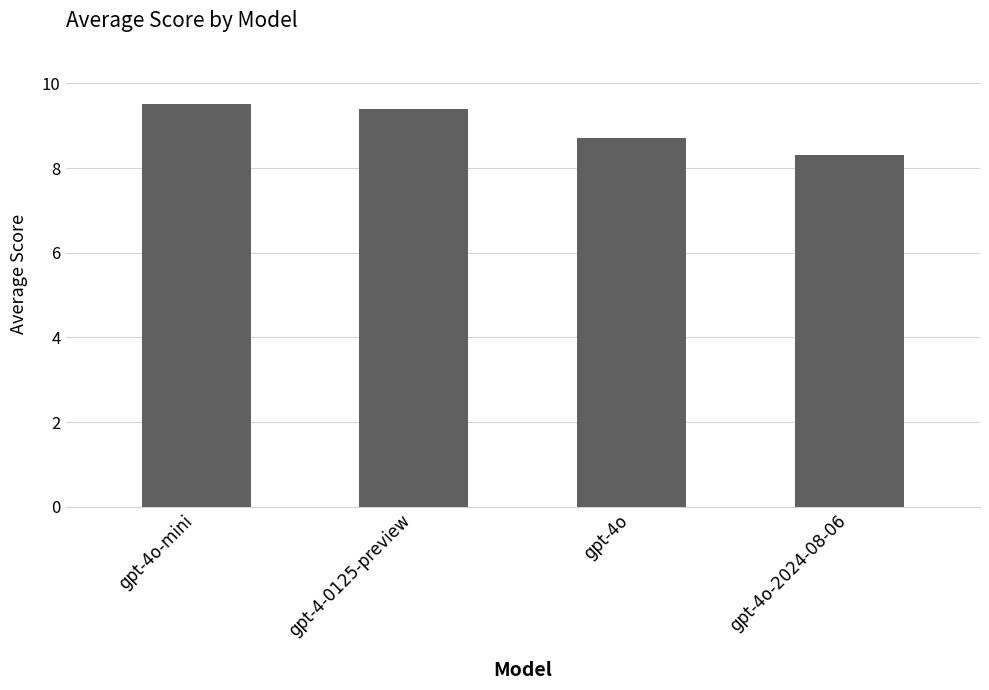

How many series are shown in this chart?

1